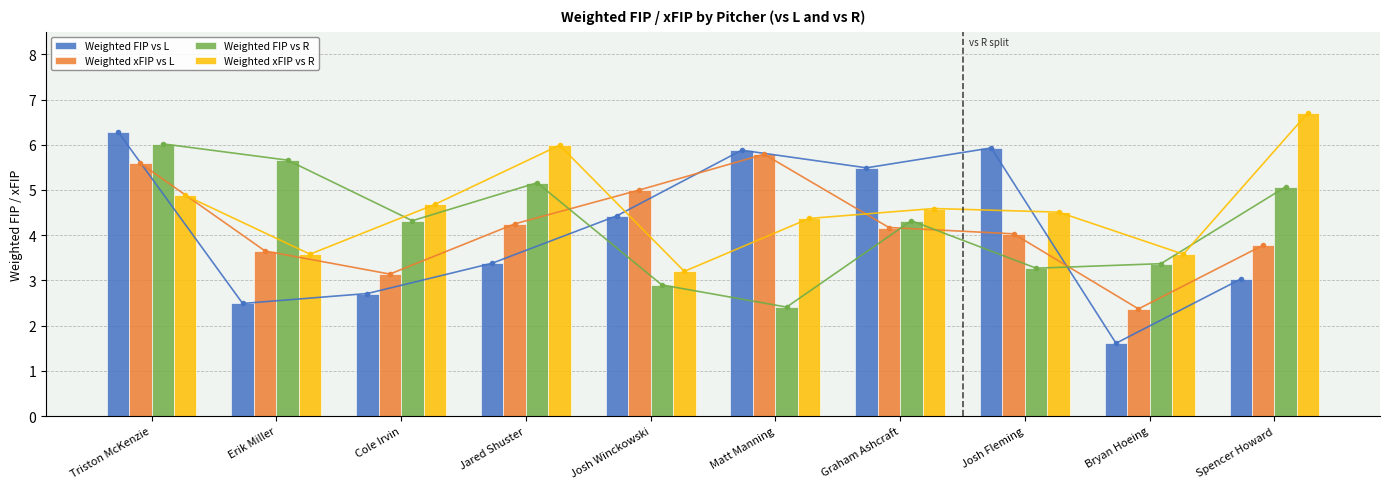

What value does the Weighted FIP vs L series have at Spencer Howard?

3.0